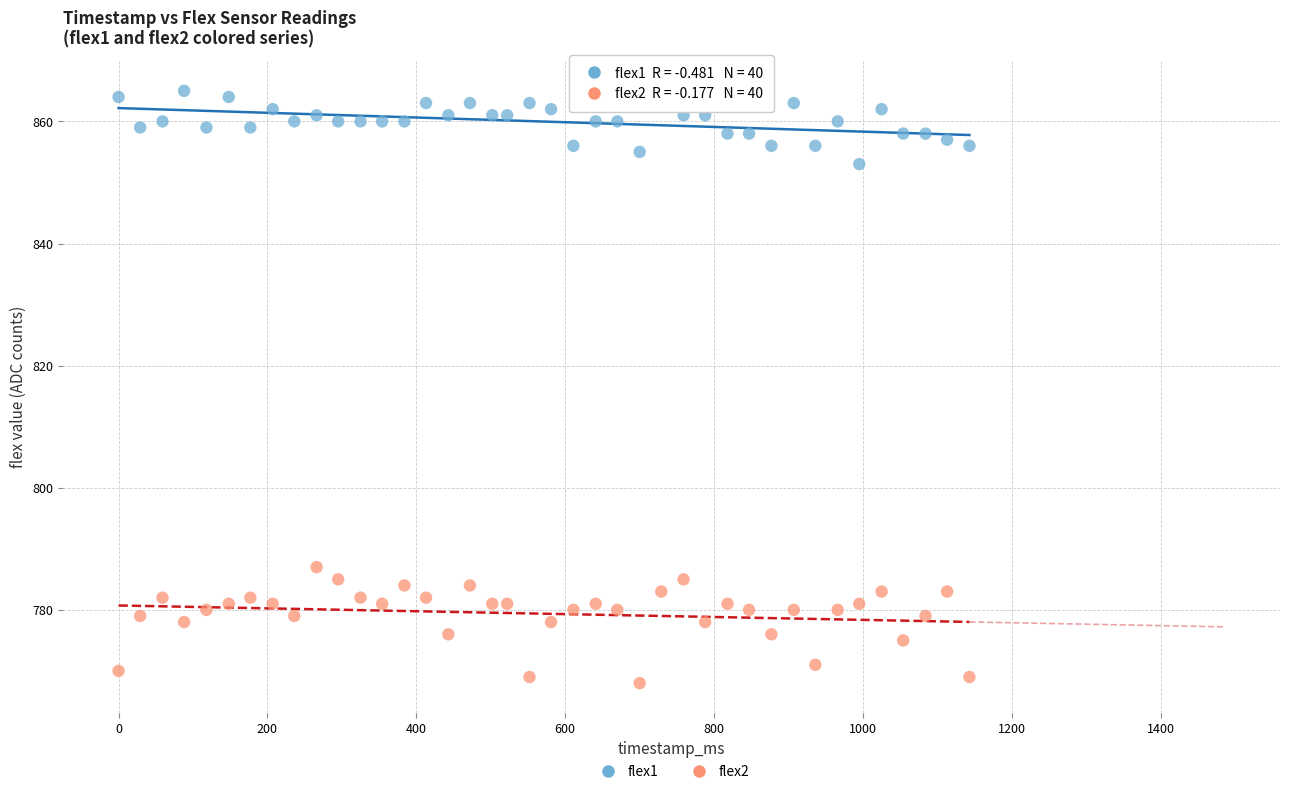

Across all data points, what is the range of Y values (max minus min)?

97